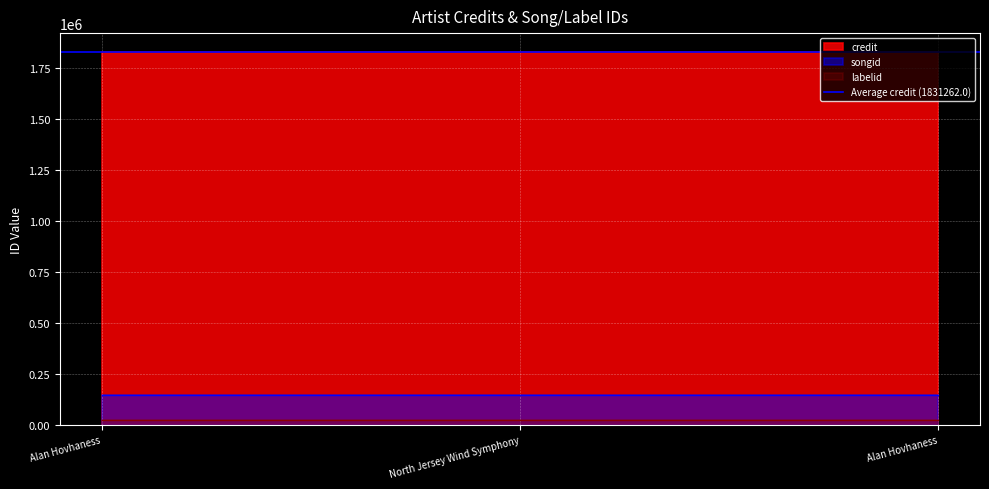

Between Alan Hovhaness and North Jersey Wind Symphony, which series saw the biggest shift?

credit